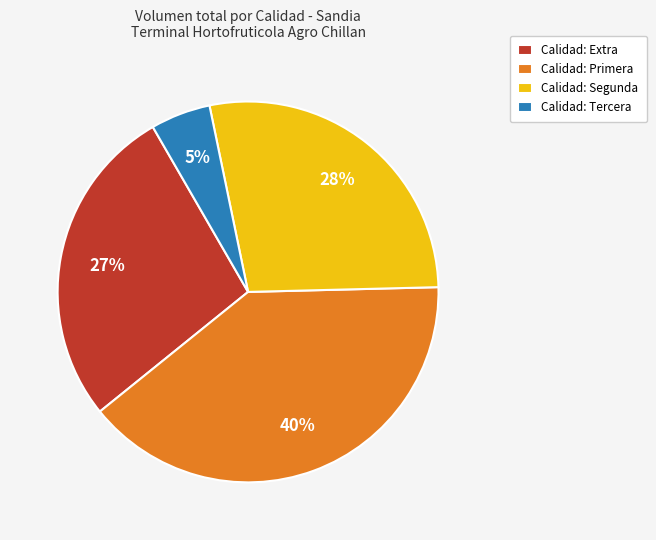

Does any single category account for the majority?

No